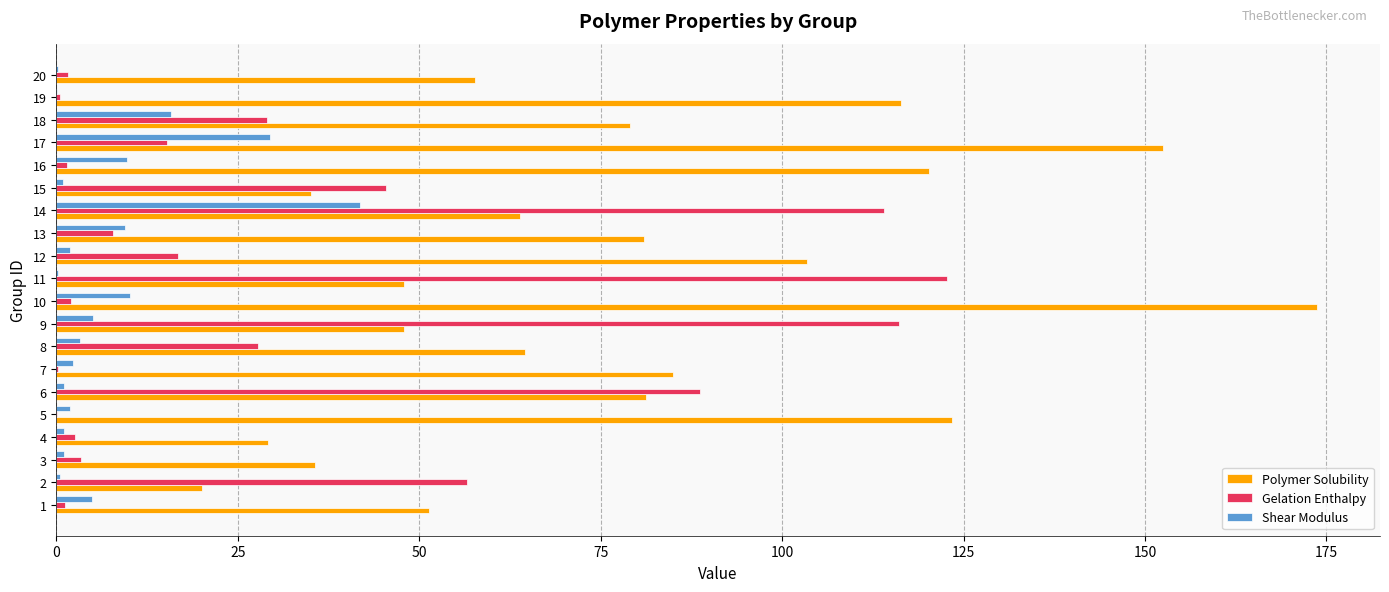

Which series has the largest total across all categories?

Polymer Solubility